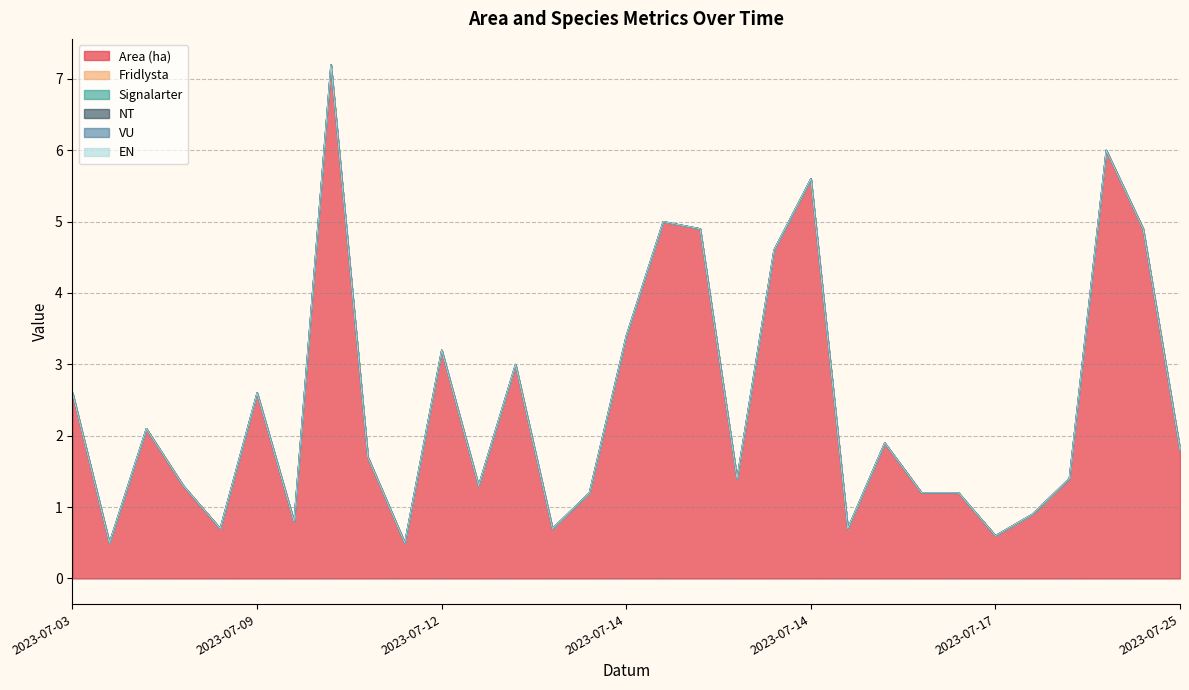

Does the chart have visible grid lines?

Yes